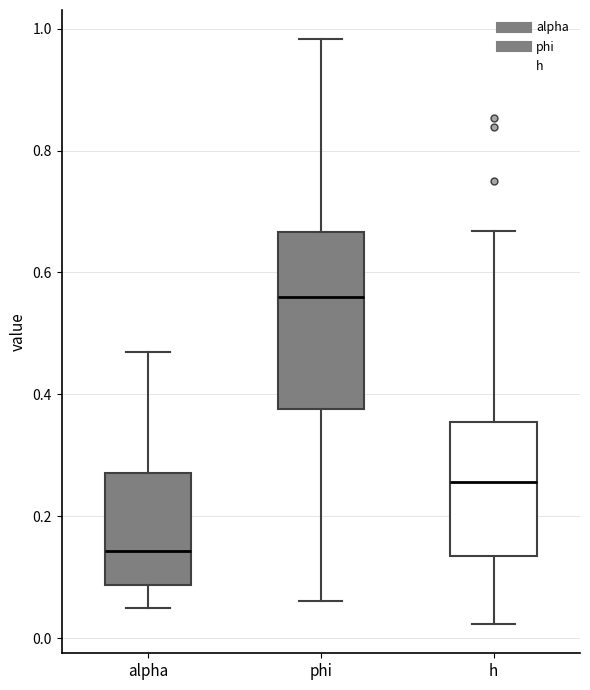

Which box's median line is the highest?

phi